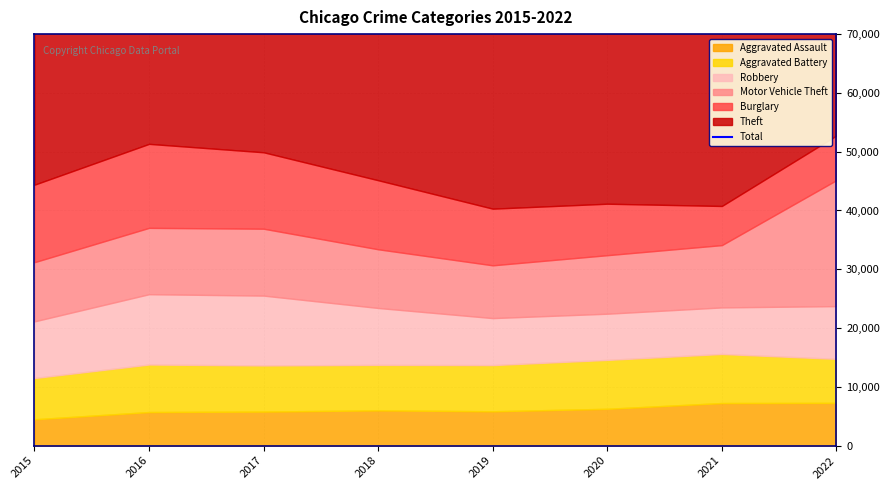

What is the value of the 7th point from the left?

81549